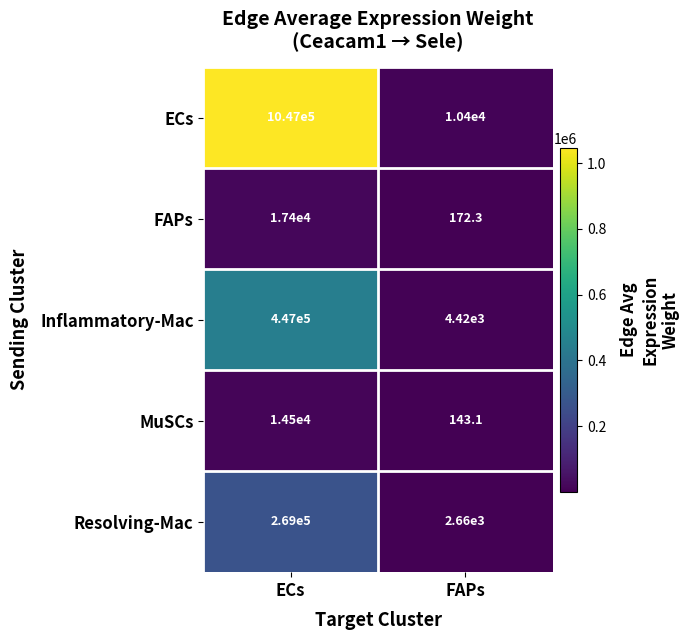

What is the difference between the maximum and minimum values in the ECs series?

1036600.0